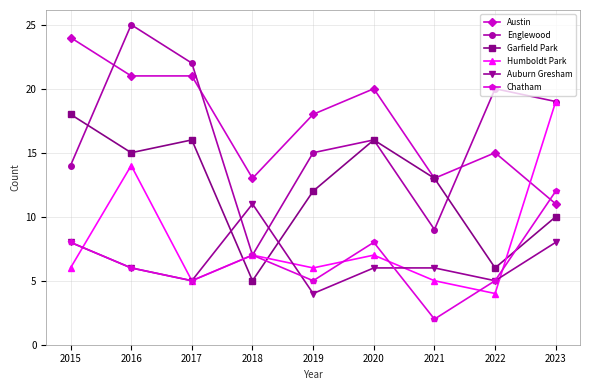

How many lines are shown in the chart?

6